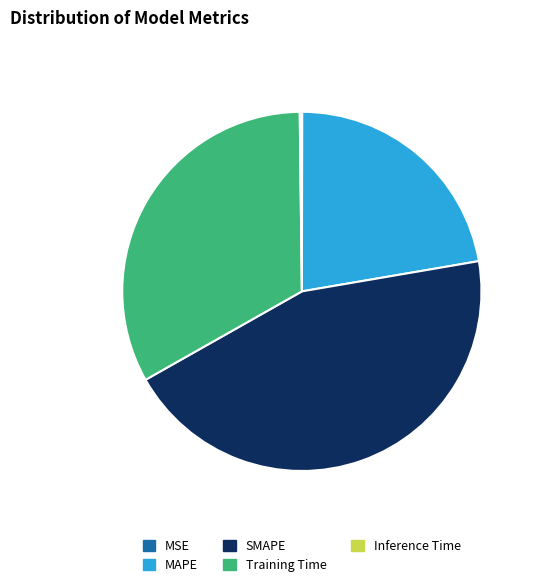

Is there any slice that represents more than half of the pie?

No